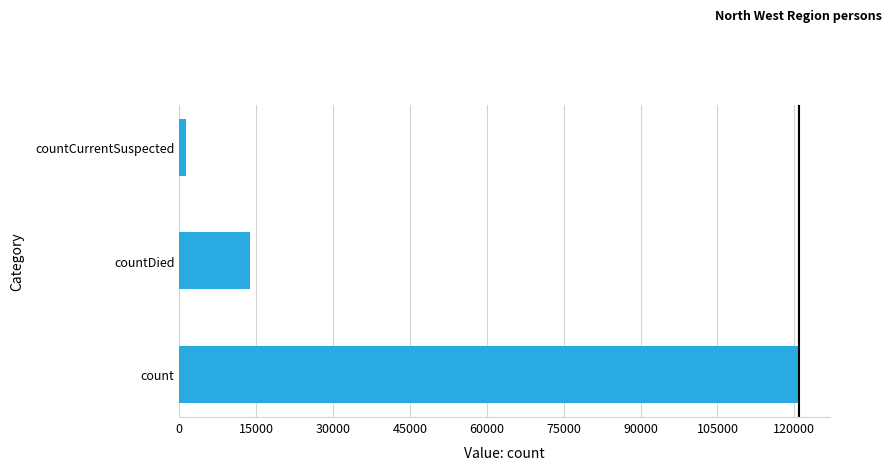

Reading top to bottom, list all the values displayed in this chart.

countCurrentSuspected=1370	countDied=13788	count=120865